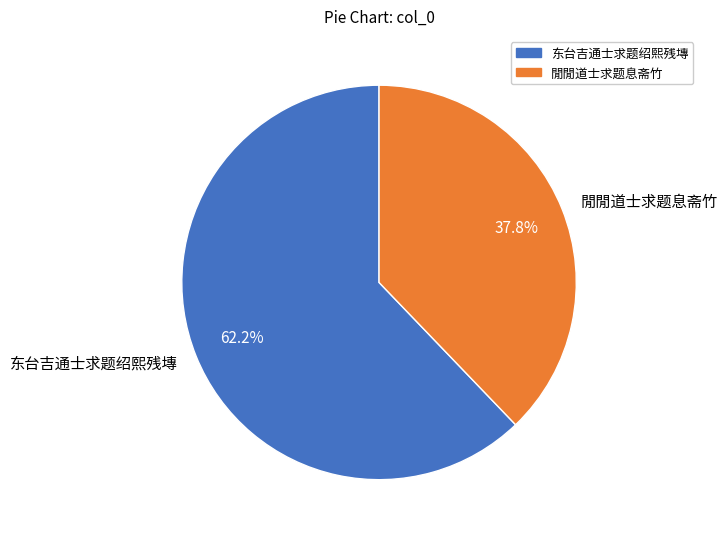

Rank the categories by value from highest to lowest.

东台吉通士求题绍熙残塼, 閒閒道士求题息斋竹